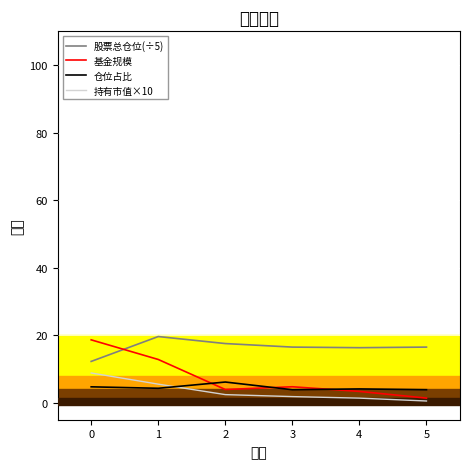

Which series ends up on top after the final intersection of 股票总仓位(÷5) and 基金规模?

股票总仓位(÷5)